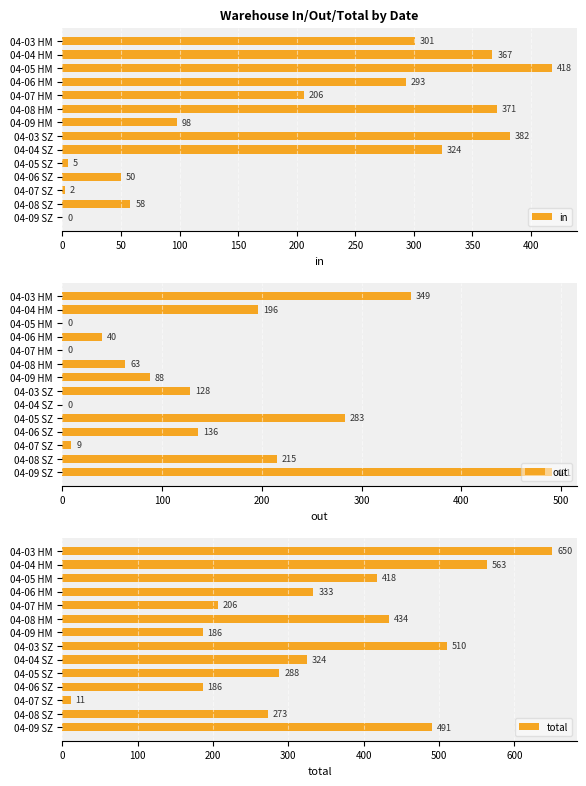

At which label does total reach its minimum?

04-07 SZ